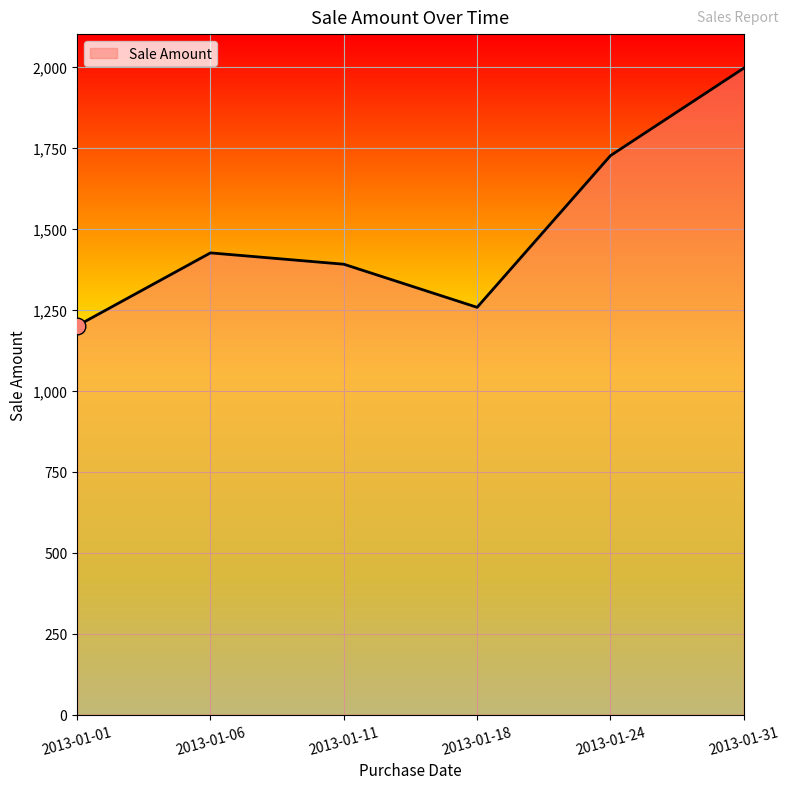

What is the change in value from 2013-01-18 to 2013-01-24?

+468